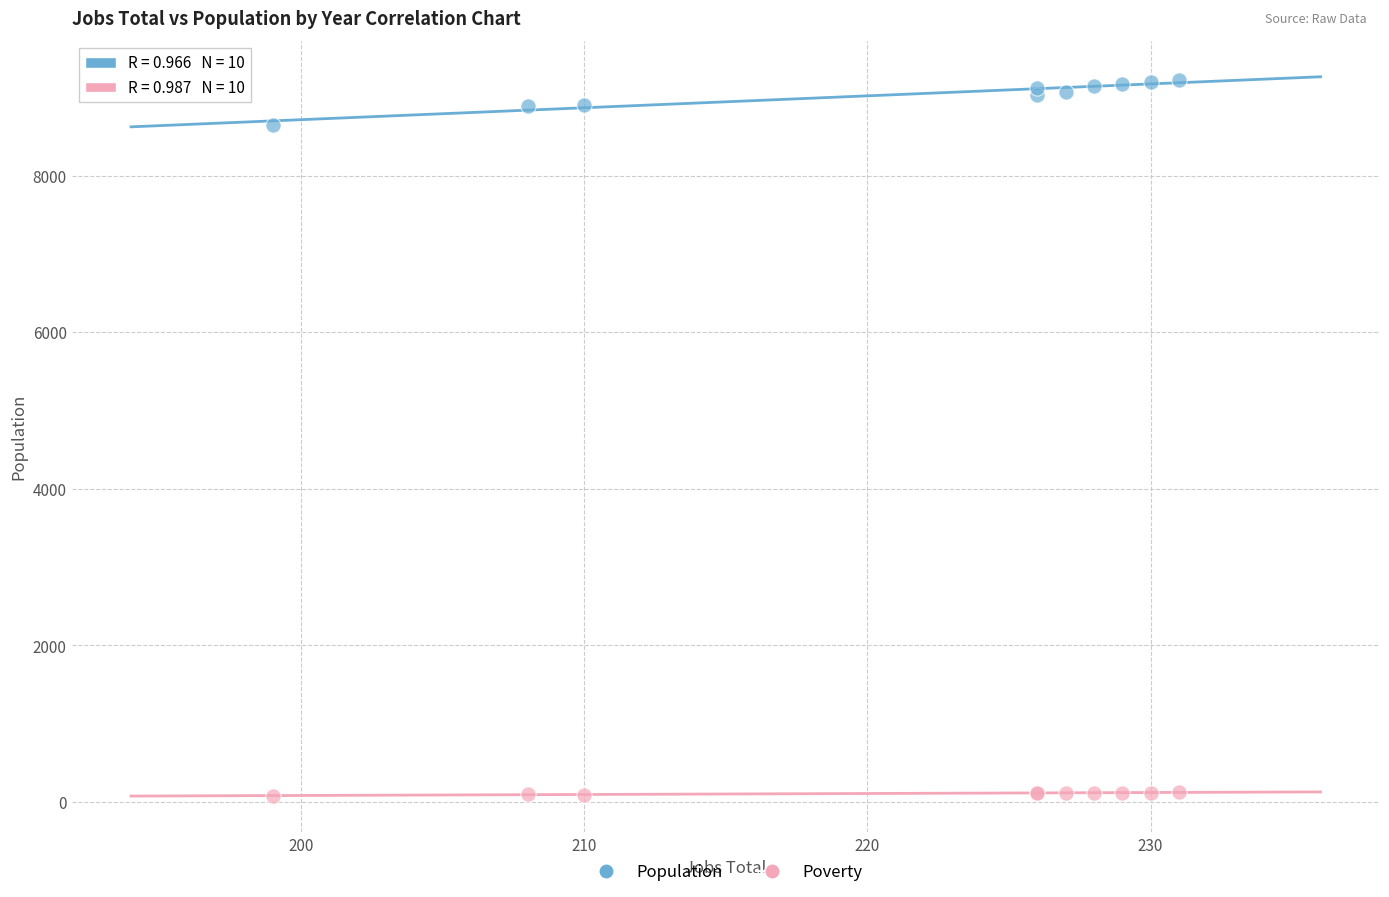

Which series reaches the maximum Y coordinate?

Population